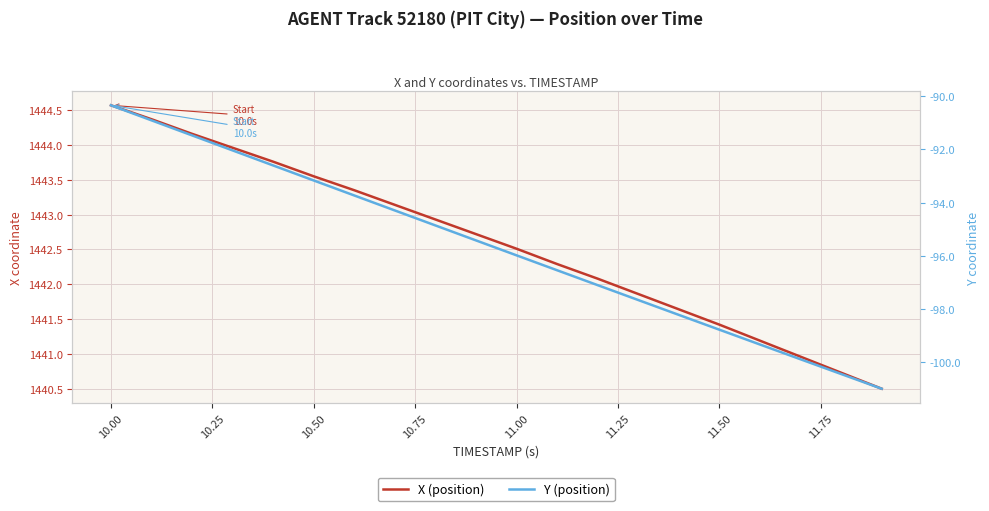

True or false: Y (position) and X (position) intersect in this chart.

False